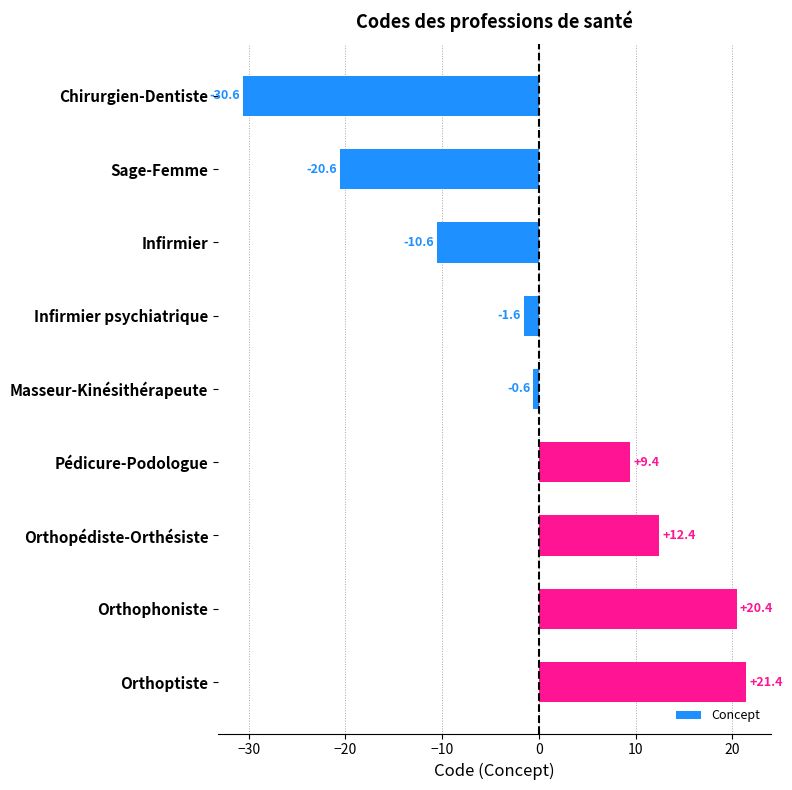

What is the value of the 6th bar from the top?

9.4